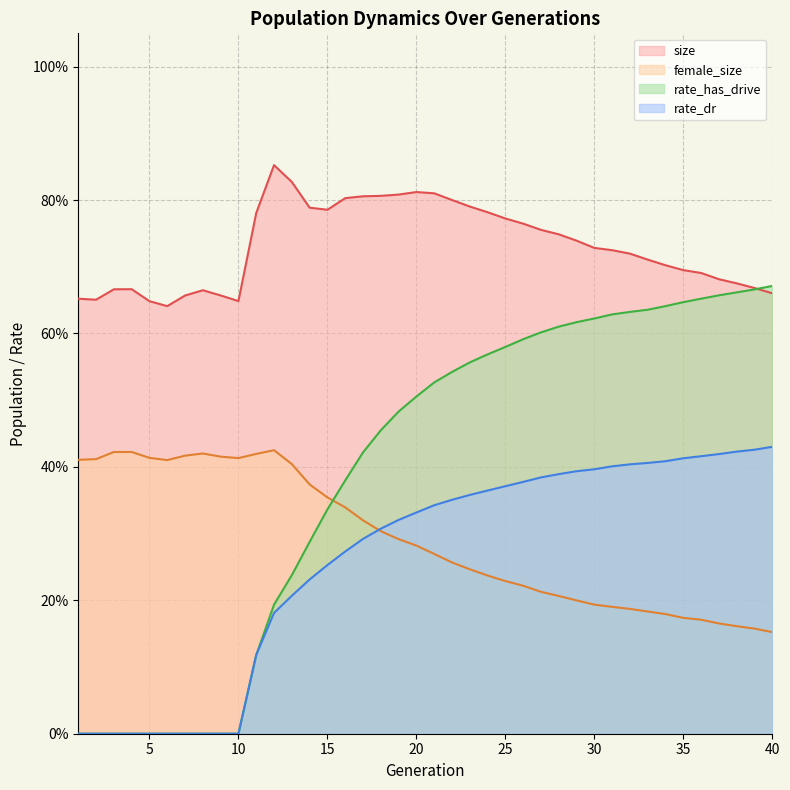

True or false: female_size has more than 0 interior local peaks.

True